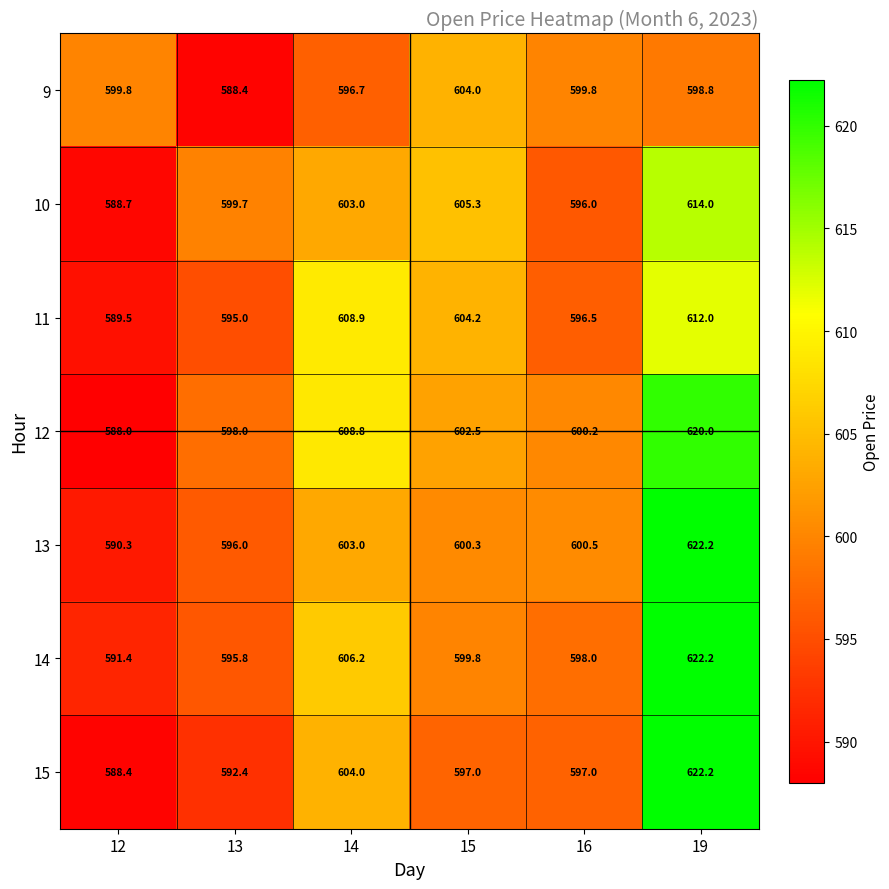

At which label does 11 reach its peak?

19